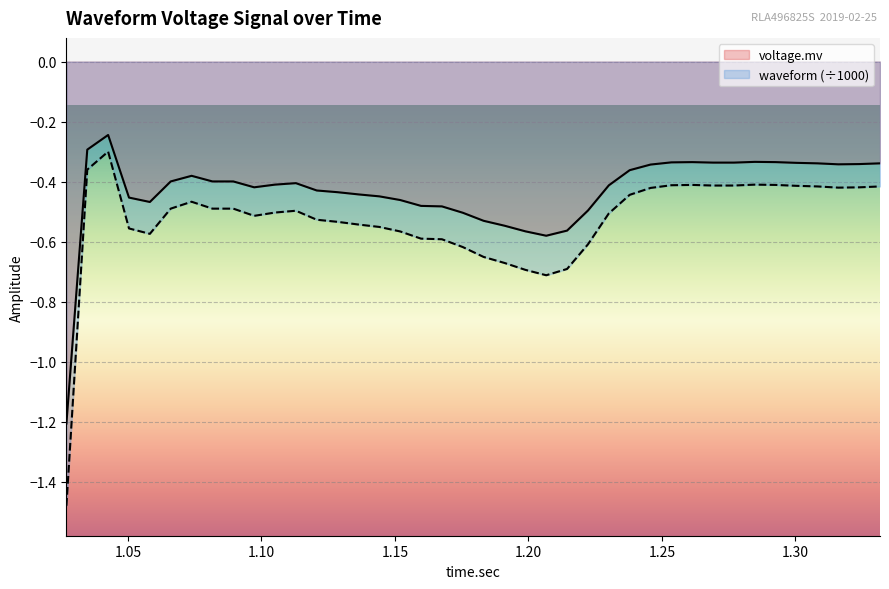

True or false: waveform has more than 1 interior local peaks.

True